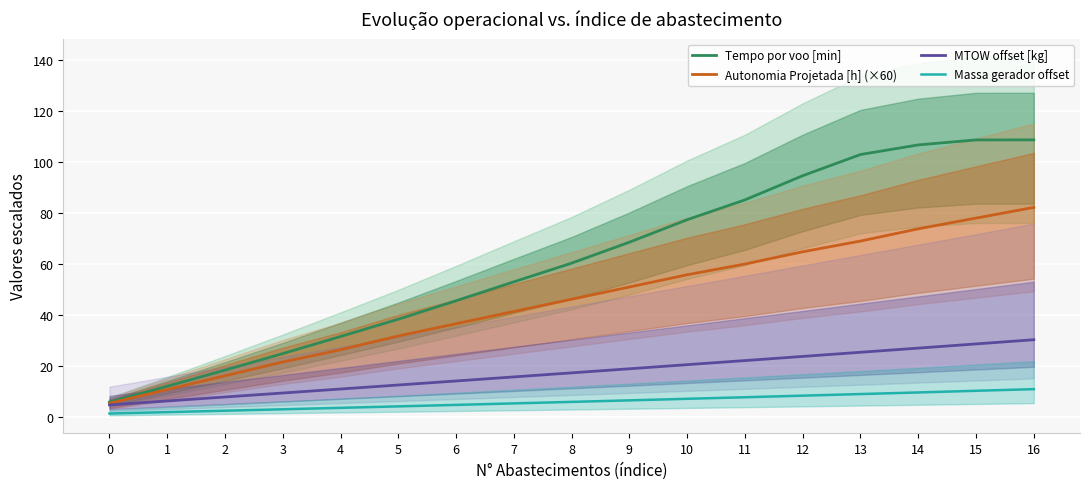

Where is Tempo por voo [min] nearest to the value 57?

8